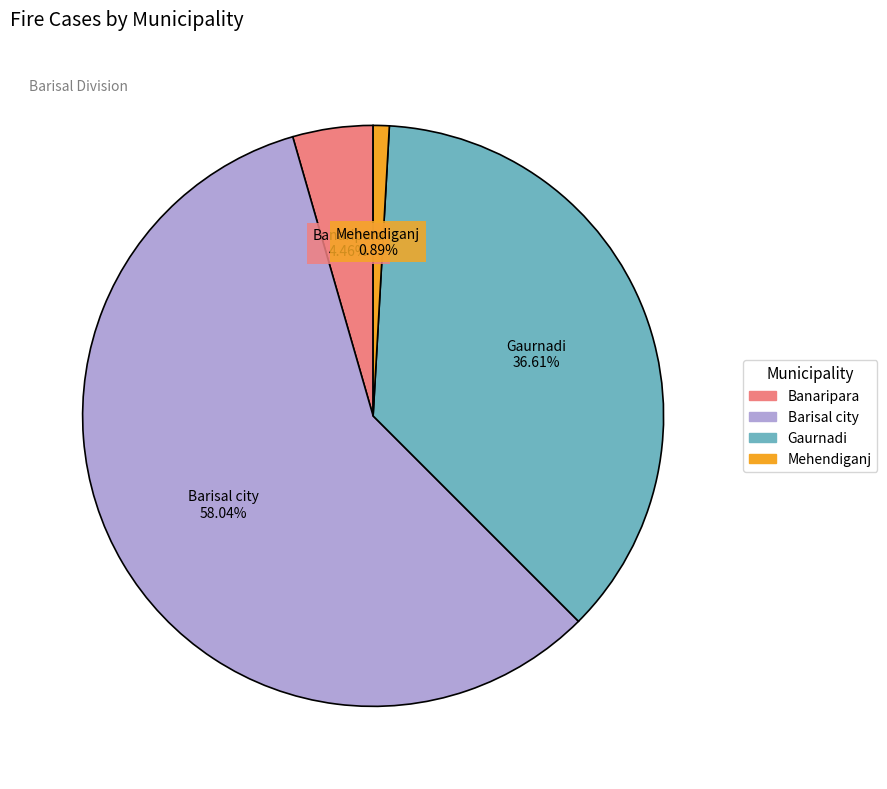

Which category accounts for the majority?

Barisal city